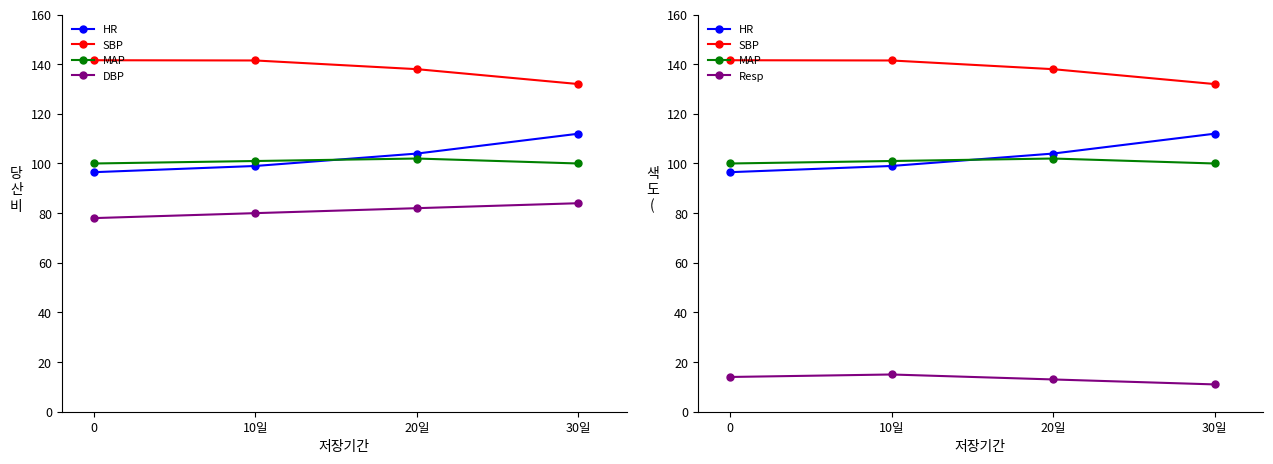

Which series has the largest range (max minus min)?

HR